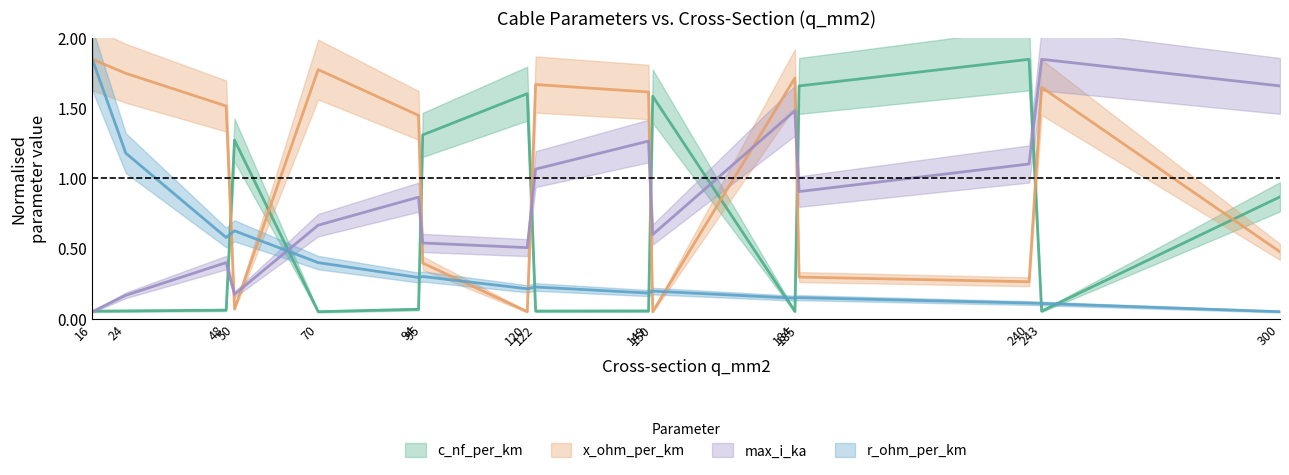

How many lines are shown in the chart?

4